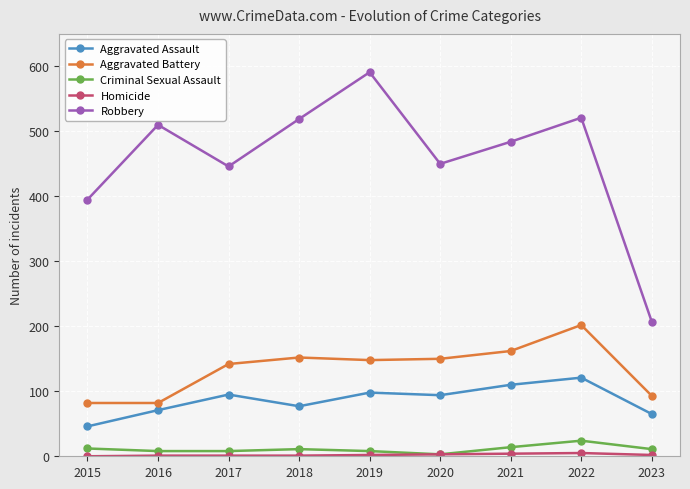

Which series has the largest total across all categories?

Robbery